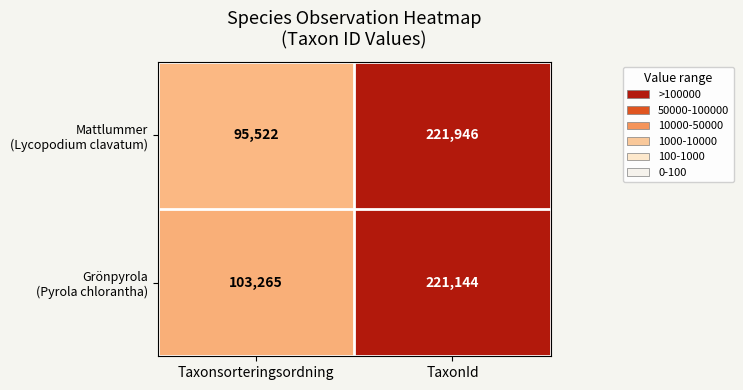

Count the number of data series in this chart.

2